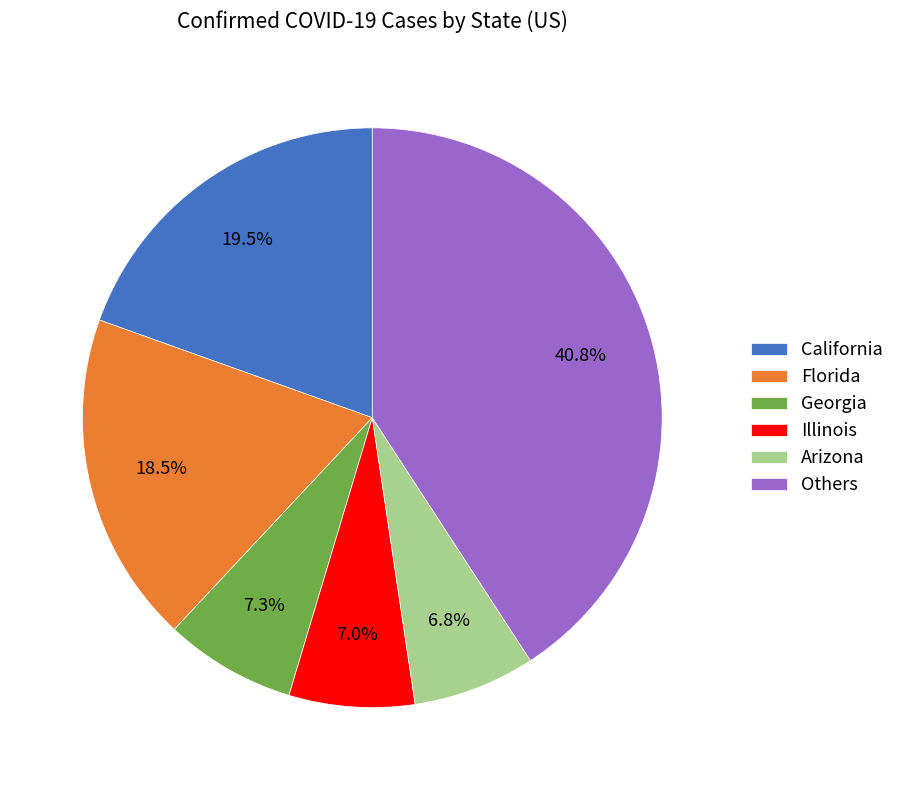

Does any single category account for the majority?

No